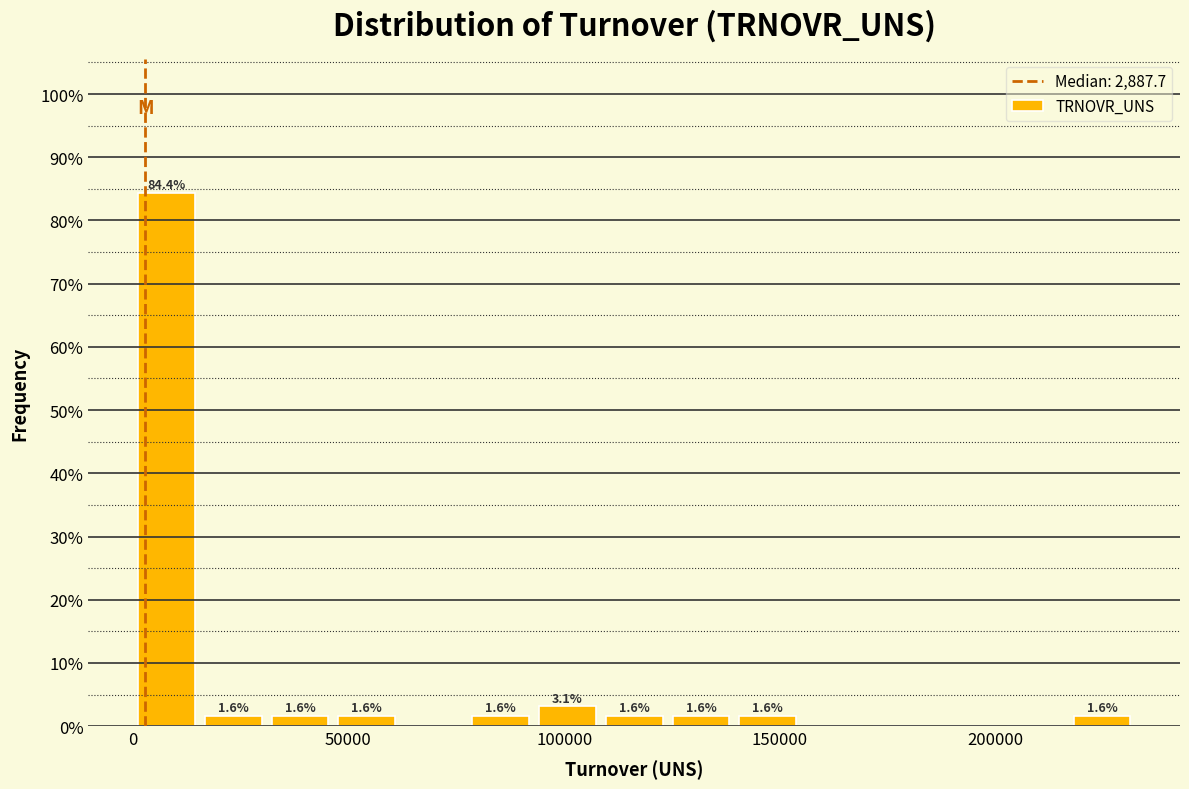

Read against the x-axis, roughly where is the centre of the tallest bar?

10000